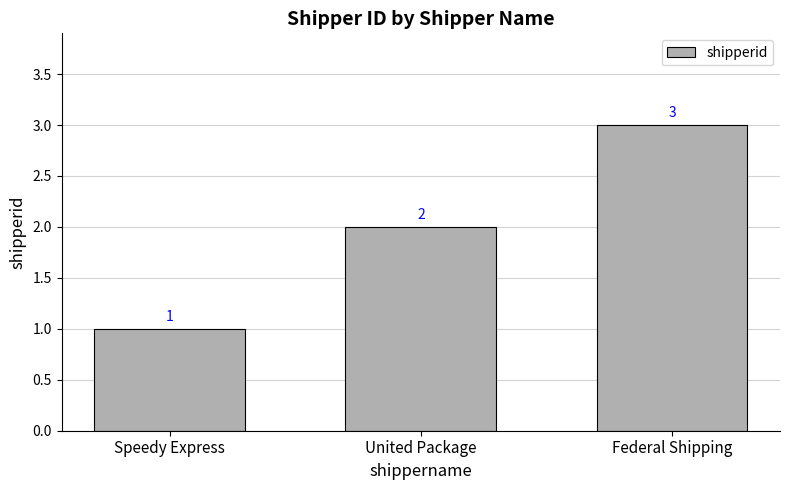

Reading left to right, transcribe all the data shown in this chart.

1	2	3